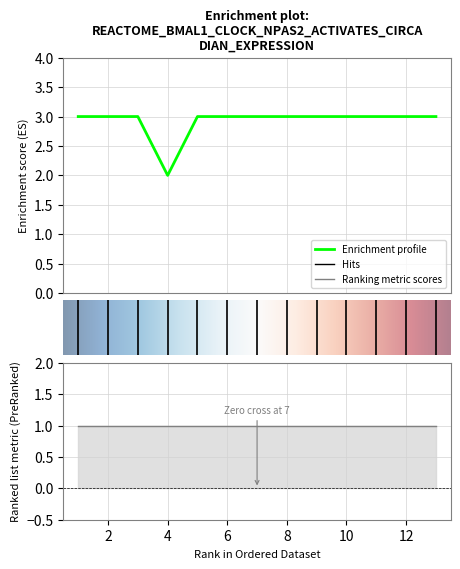

Reading right to left, extract all data points from this chart.

3	3	3	3	3	3	3	3	3	2	3	3	3